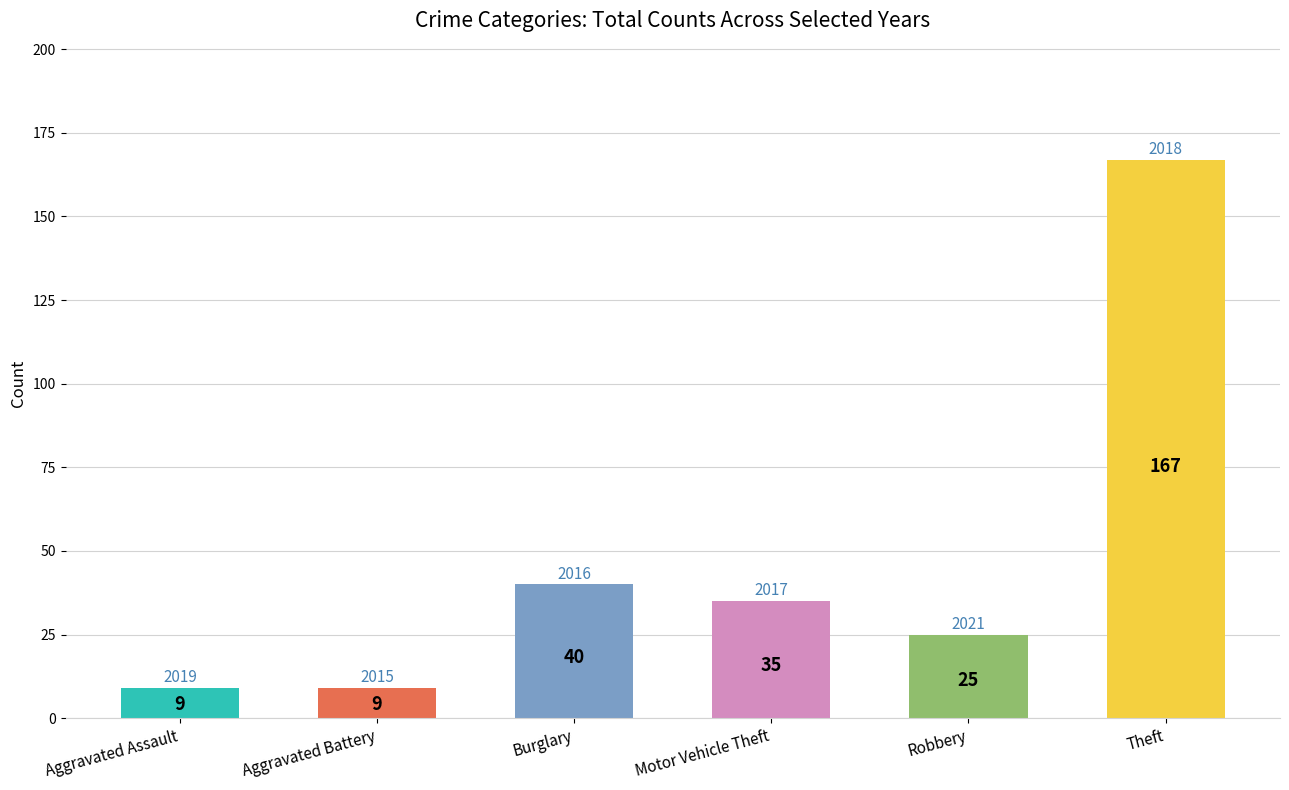

True or false: the data shows 9 at Aggravated Battery.

True